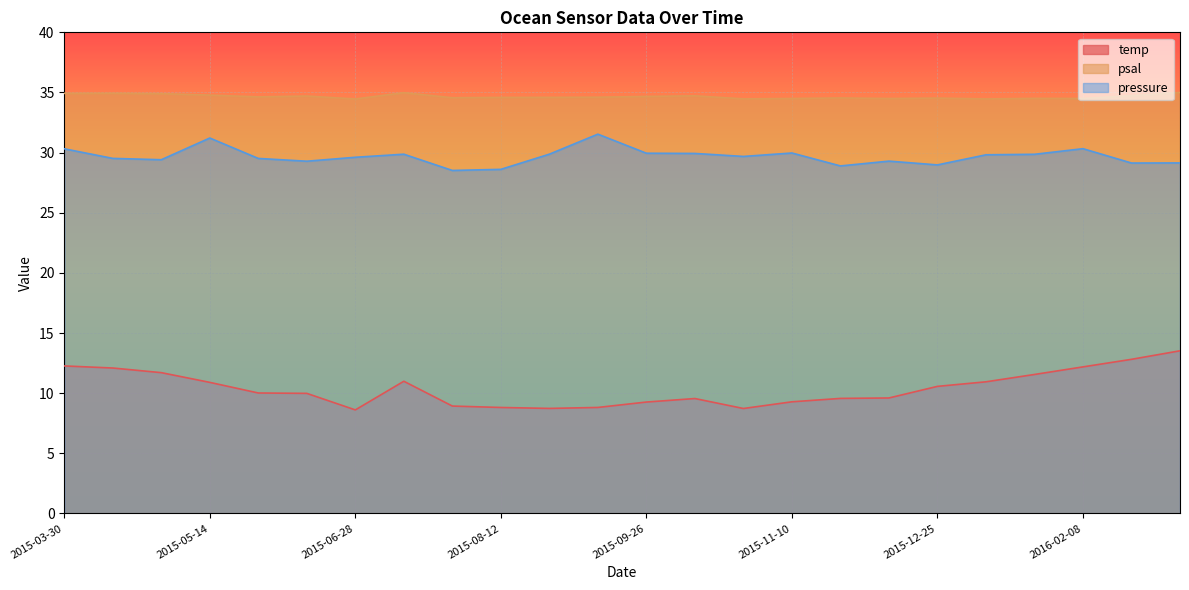

Reading left to right, what are all the values shown in this chart?

temp: 12.3	12.1	11.7	10.9	10.0	10.0	8.6	11.0	8.9	8.8	8.7	8.8	9.3	9.6	8.7	9.3	9.6	9.6	10.6	10.9	11.6	12.2	12.8	13.5
psal: 34.9	34.9	34.9	34.8	34.6	34.7	34.5	35.0	34.6	34.6	34.6	34.6	34.7	34.7	34.5	34.5	34.5	34.5	34.5	34.5	34.5	34.5	34.7	35.0
pressure: 30.3	29.5	29.4	31.2	29.5	29.3	29.6	29.9	28.5	28.6	29.9	31.5	29.9	29.9	29.7	30.0	28.9	29.3	29.0	29.8	29.9	30.3	29.1	29.1